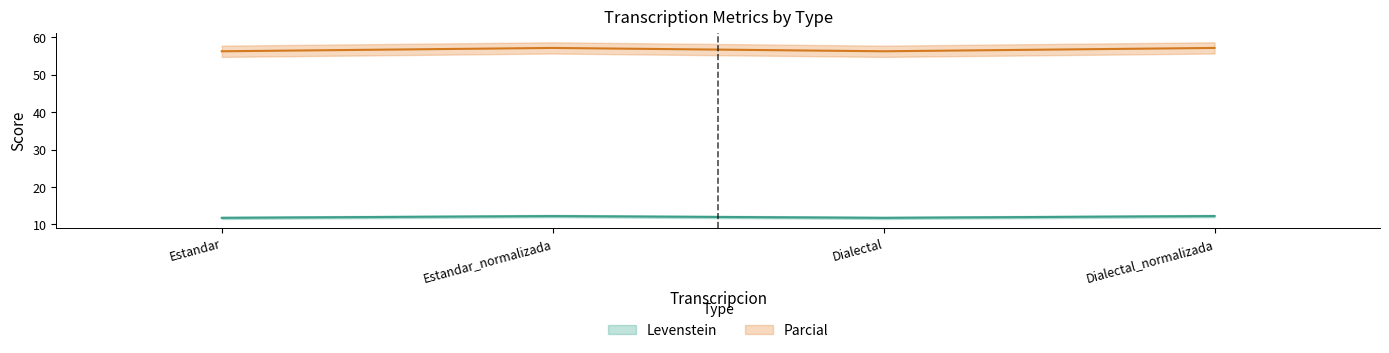

The Levenstein series shows 5.6 at Dialectal. True or false?

False